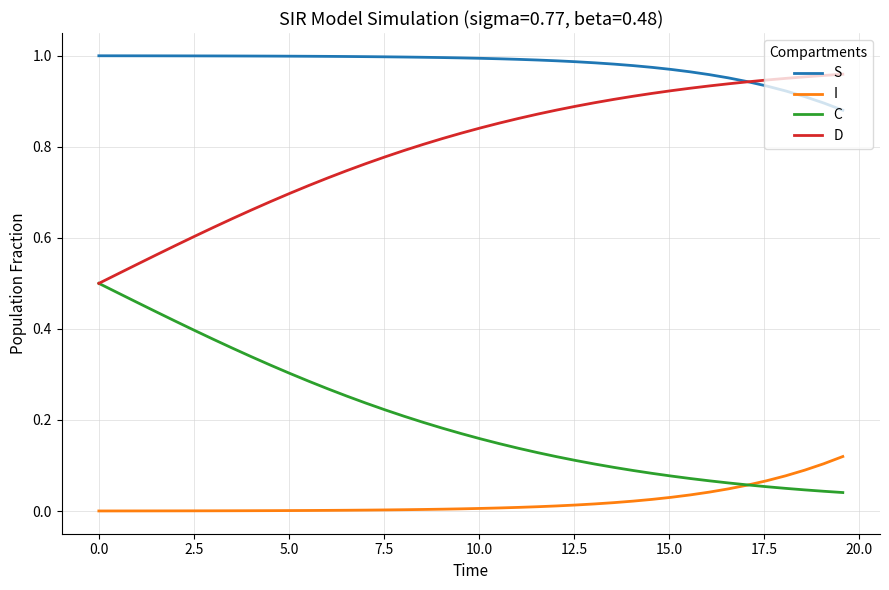

Which series has the largest total across all categories?

S